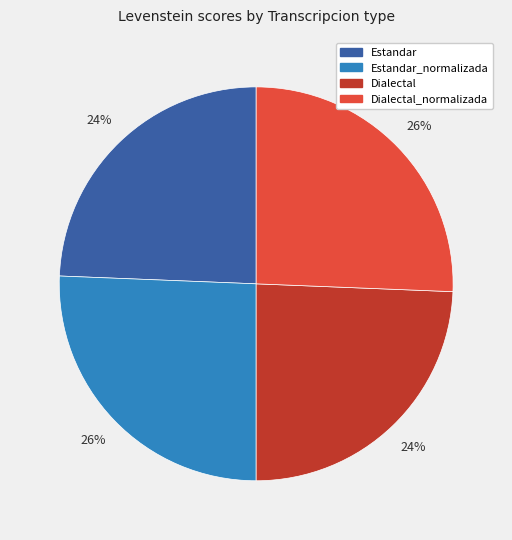

Does any single category account for the majority?

No